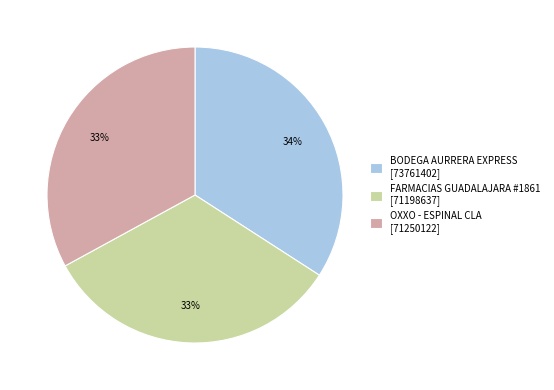

To the nearest percent, what is the difference between the largest and smallest slice percentages?

1%